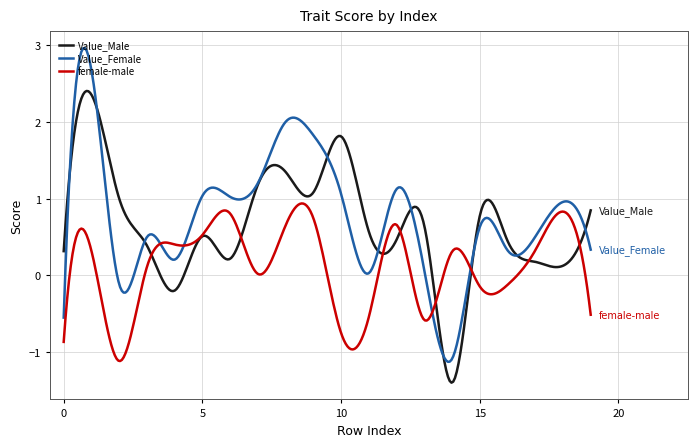

Which series has the largest range (max minus min)?

Value_Female